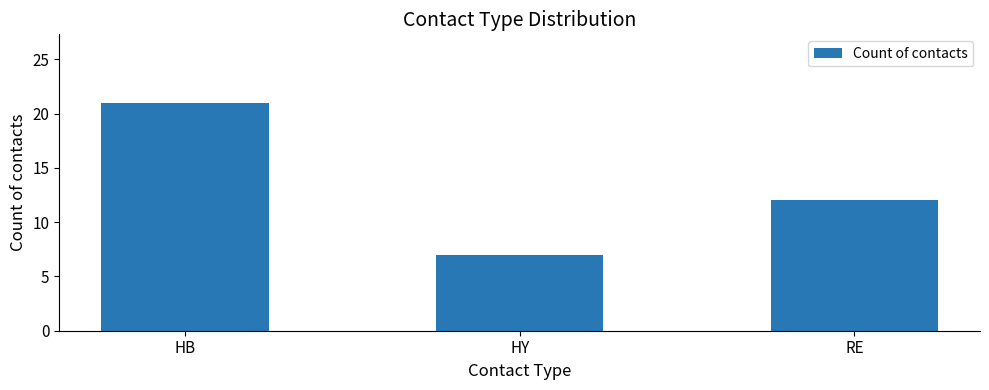

What is the value of the 1st bar from the left?

21